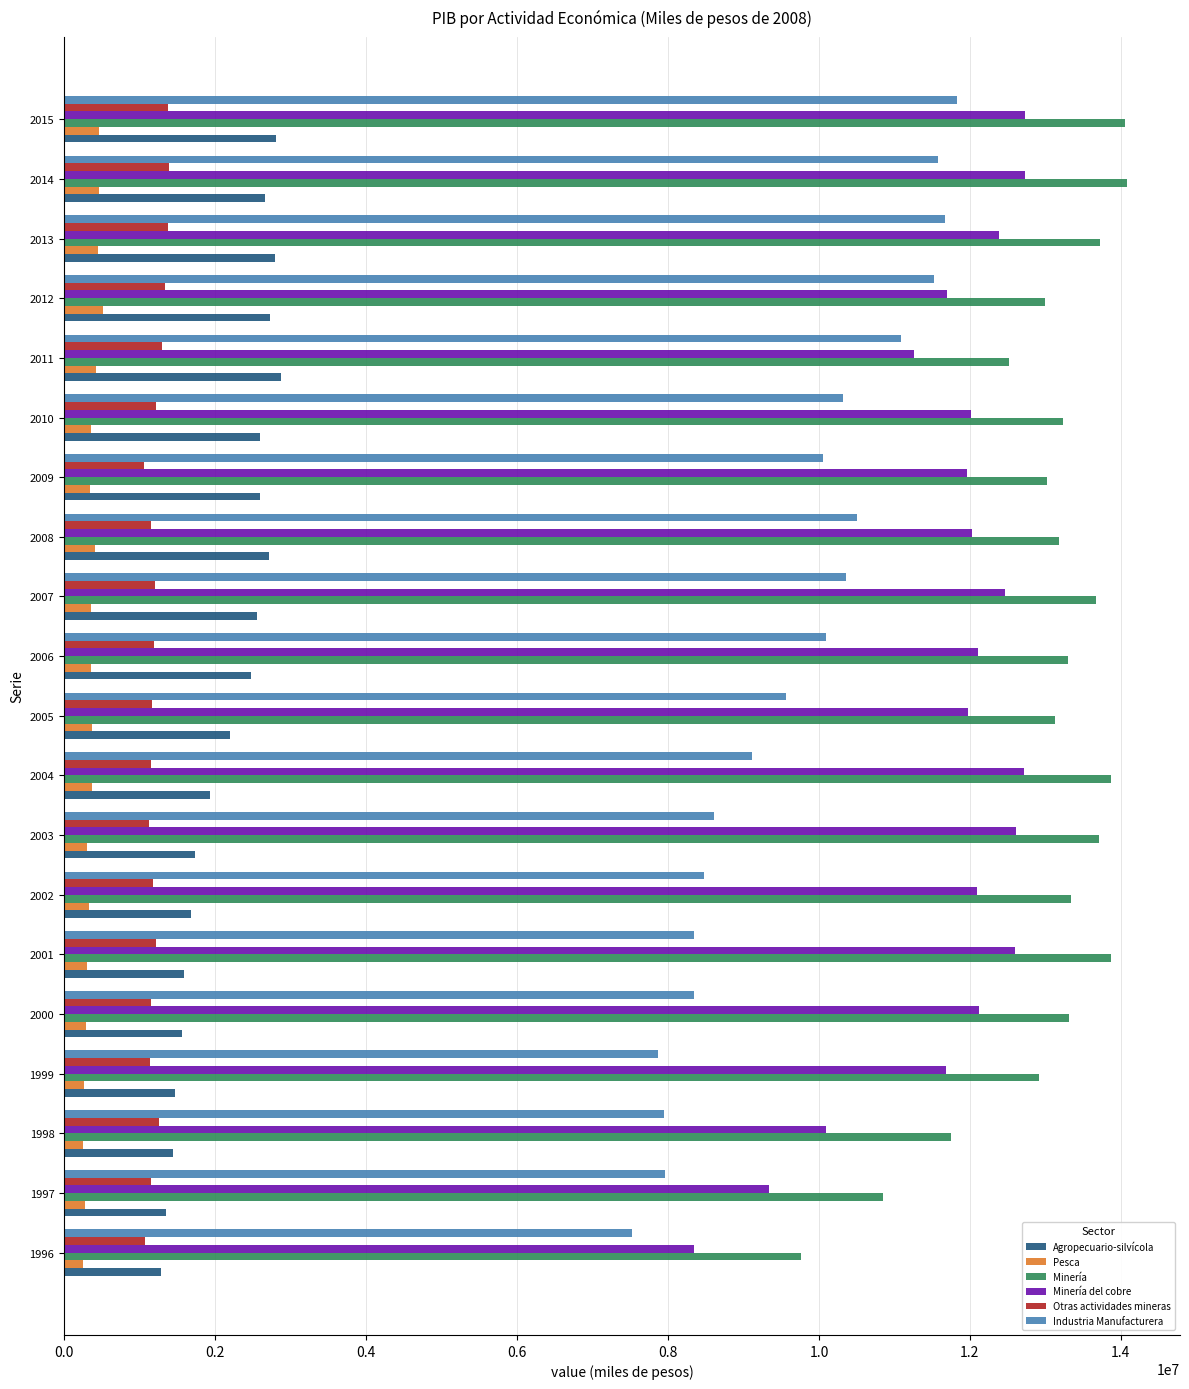

Which series has the widest spread of values?

Minería del cobre